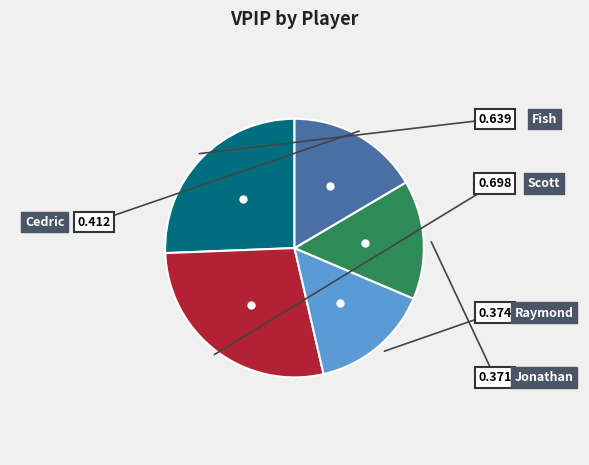

How many segments does this pie chart have?

5